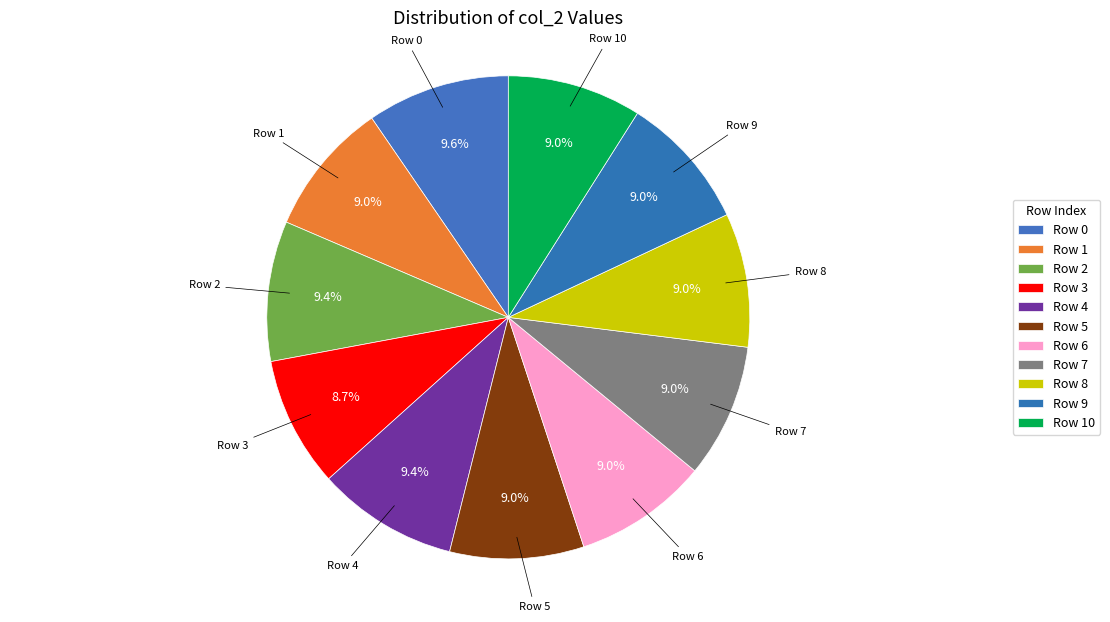

Does any single category account for the majority?

No